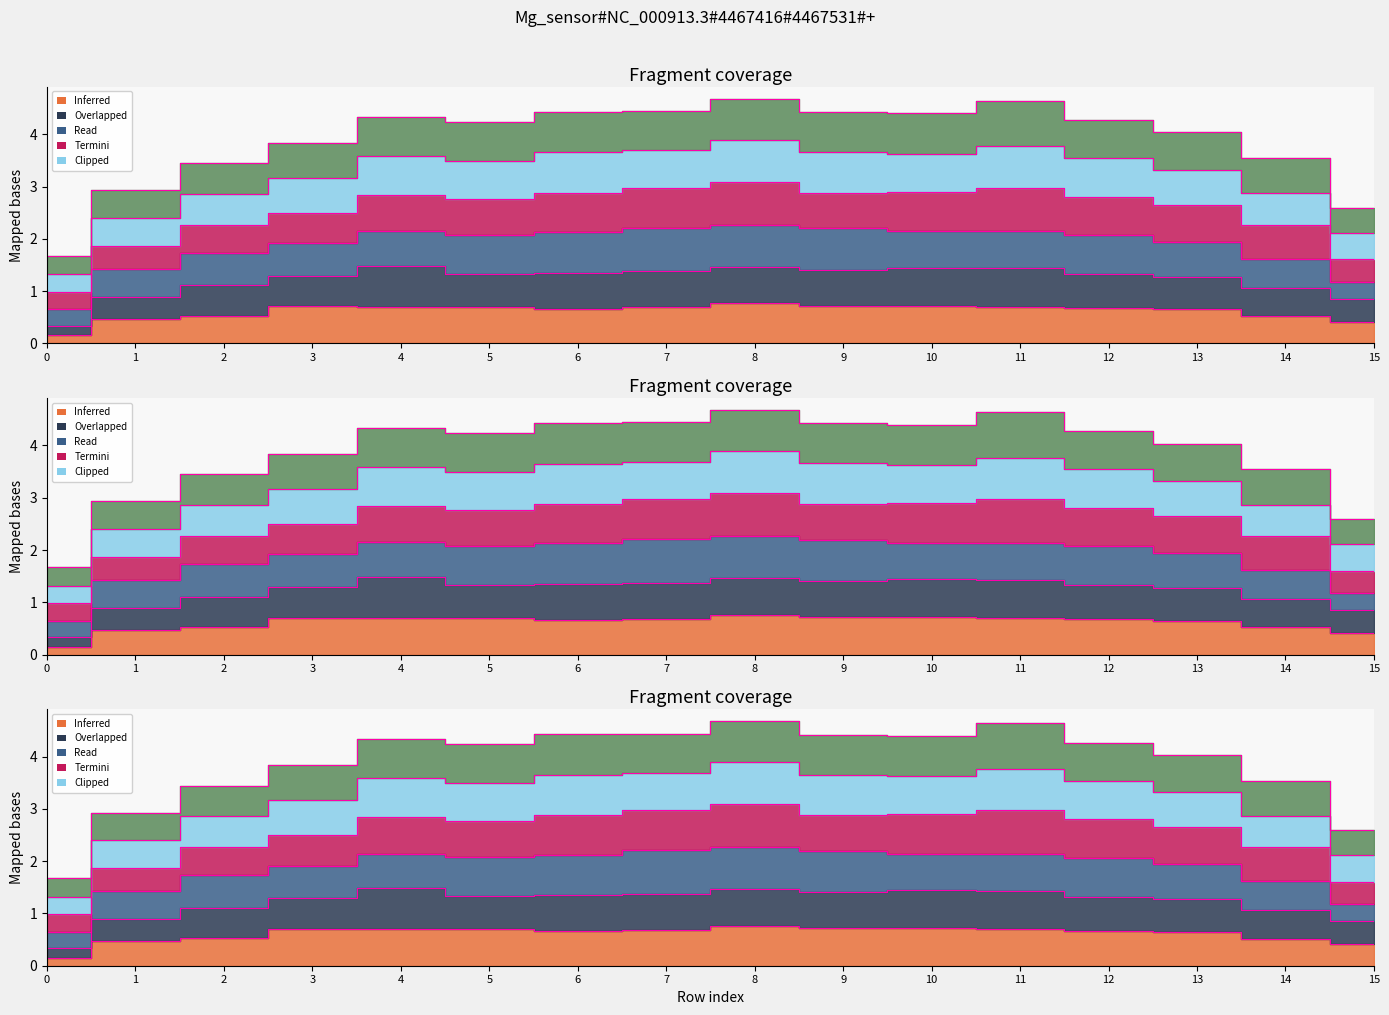

At which category does Row 5 reach its first local valley?

5